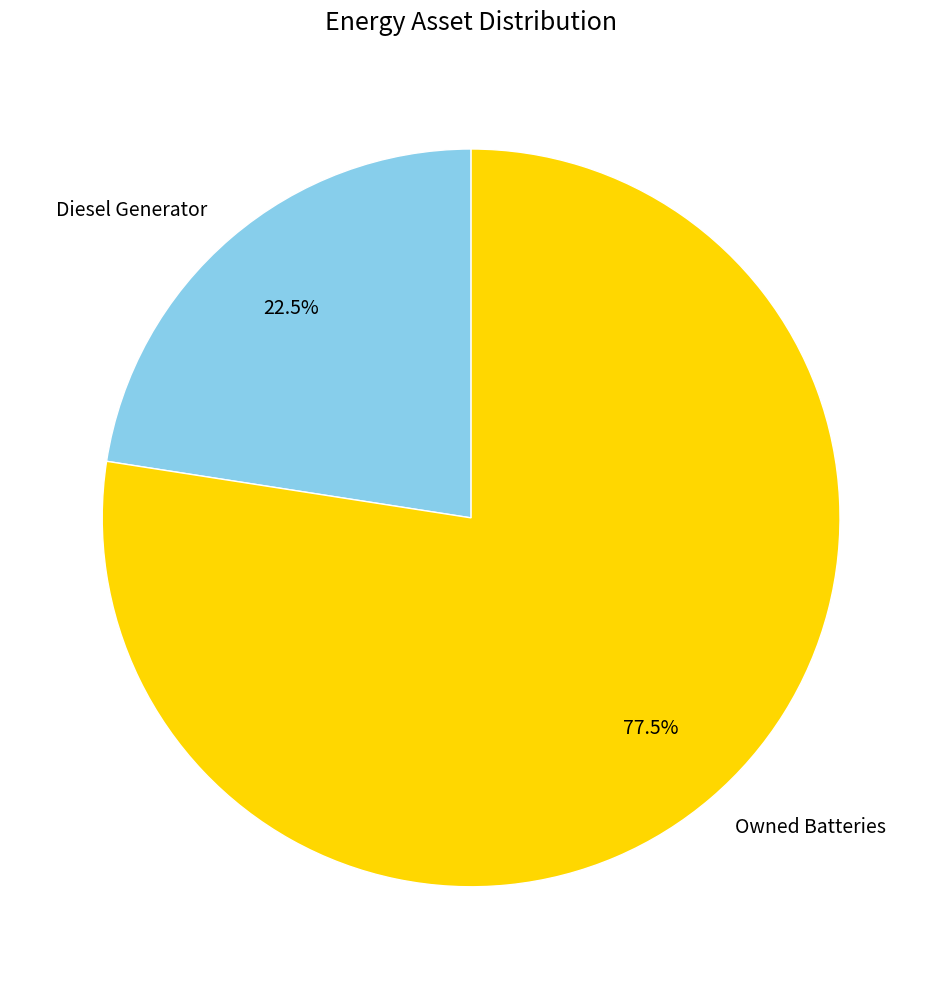

To the nearest percent, what is the difference between the largest and smallest slice percentages?

55%